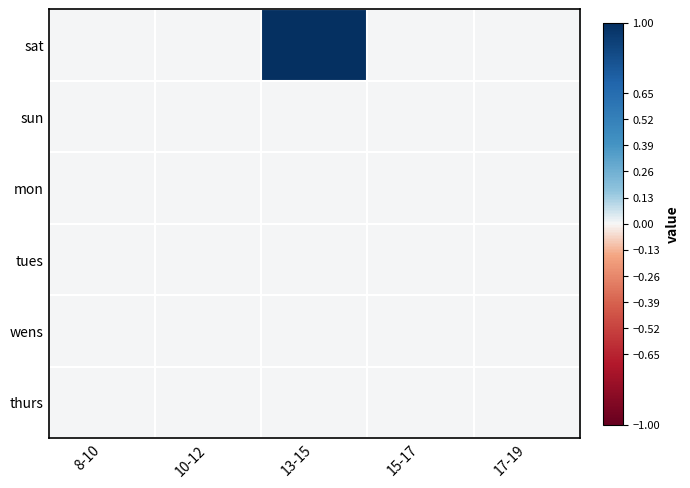

Reading right to left, list all the values displayed in this chart.

sat: 17-19=0	15-17=0	13-15=1	10-12=0	8-10=0
sun: 17-19=0	15-17=0	13-15=0	10-12=0	8-10=0
mon: 17-19=0	15-17=0	13-15=0	10-12=0	8-10=0
tues: 17-19=0	15-17=0	13-15=0	10-12=0	8-10=0
wens: 17-19=0	15-17=0	13-15=0	10-12=0	8-10=0
thurs: 17-19=0	15-17=0	13-15=0	10-12=0	8-10=0